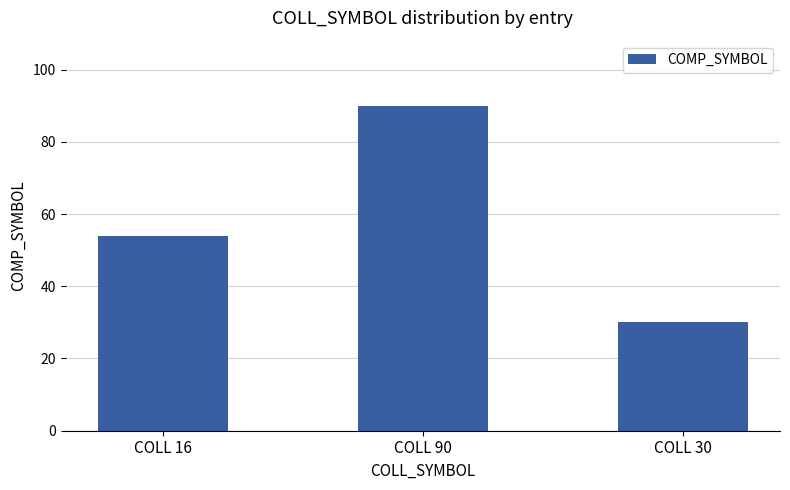

What is the approximate value at COLL 30?

30